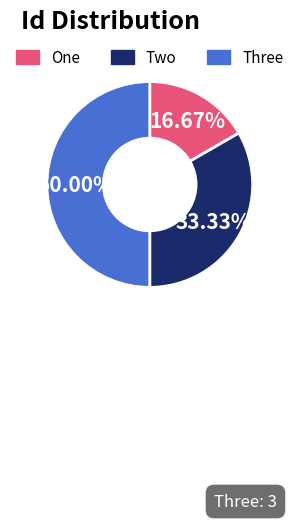

To the nearest percent, what percentage of the pie is Three?

50%